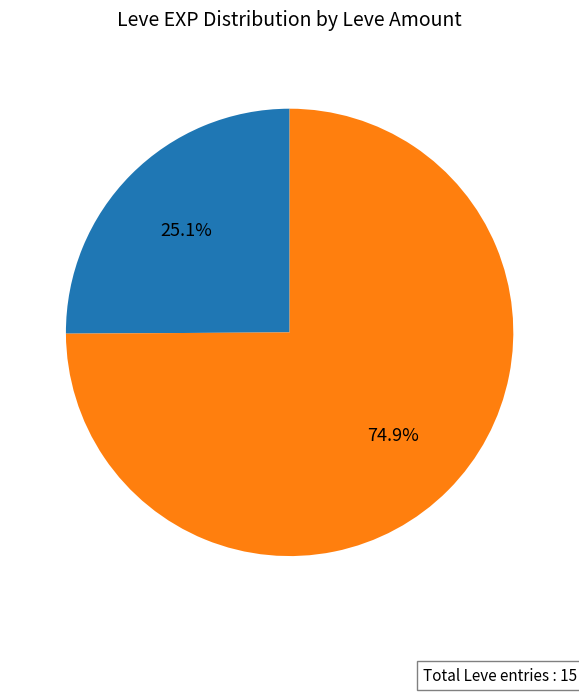

Is there any slice that represents more than half of the pie?

Yes